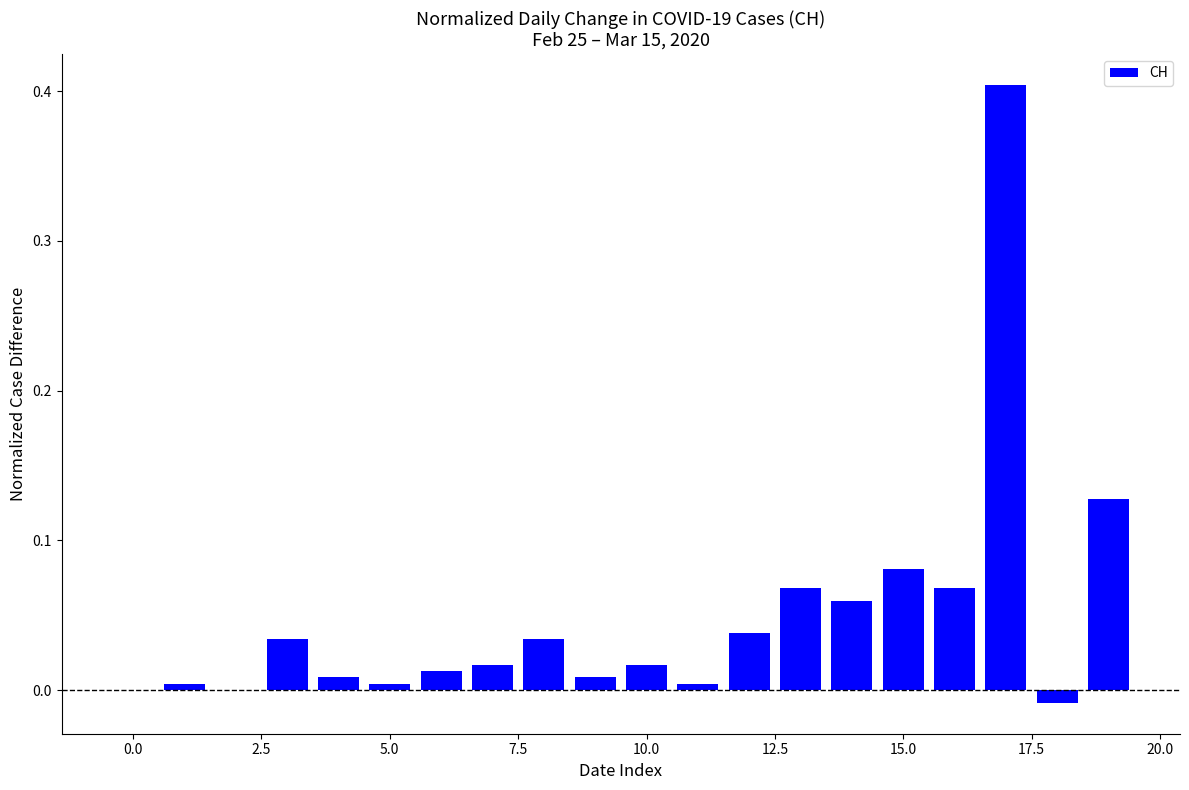

What is the maximum value shown in the chart?

0.4